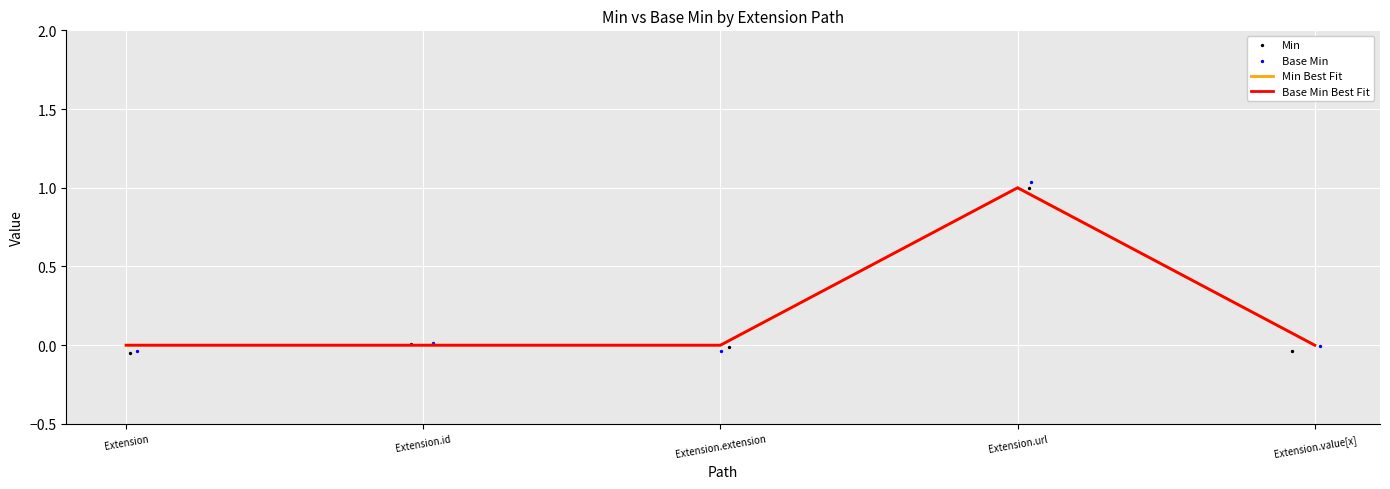

At how many categories does at least one series exceed 0?

2